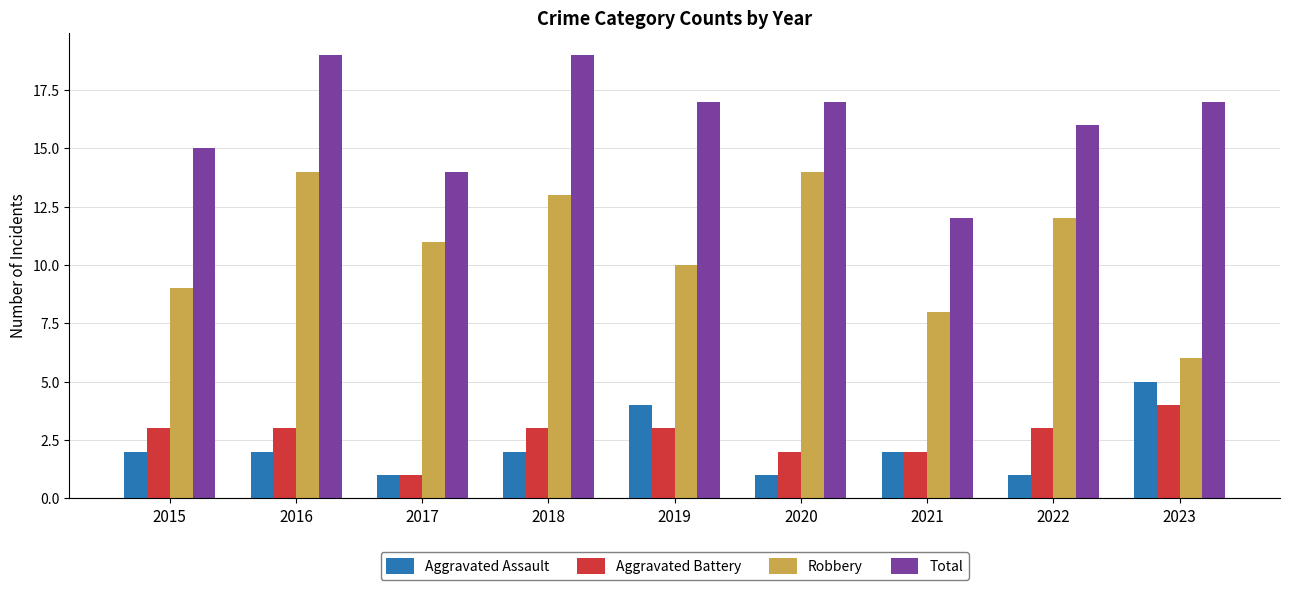

The value of Aggravated Battery at 2016 is 3. True or false?

True